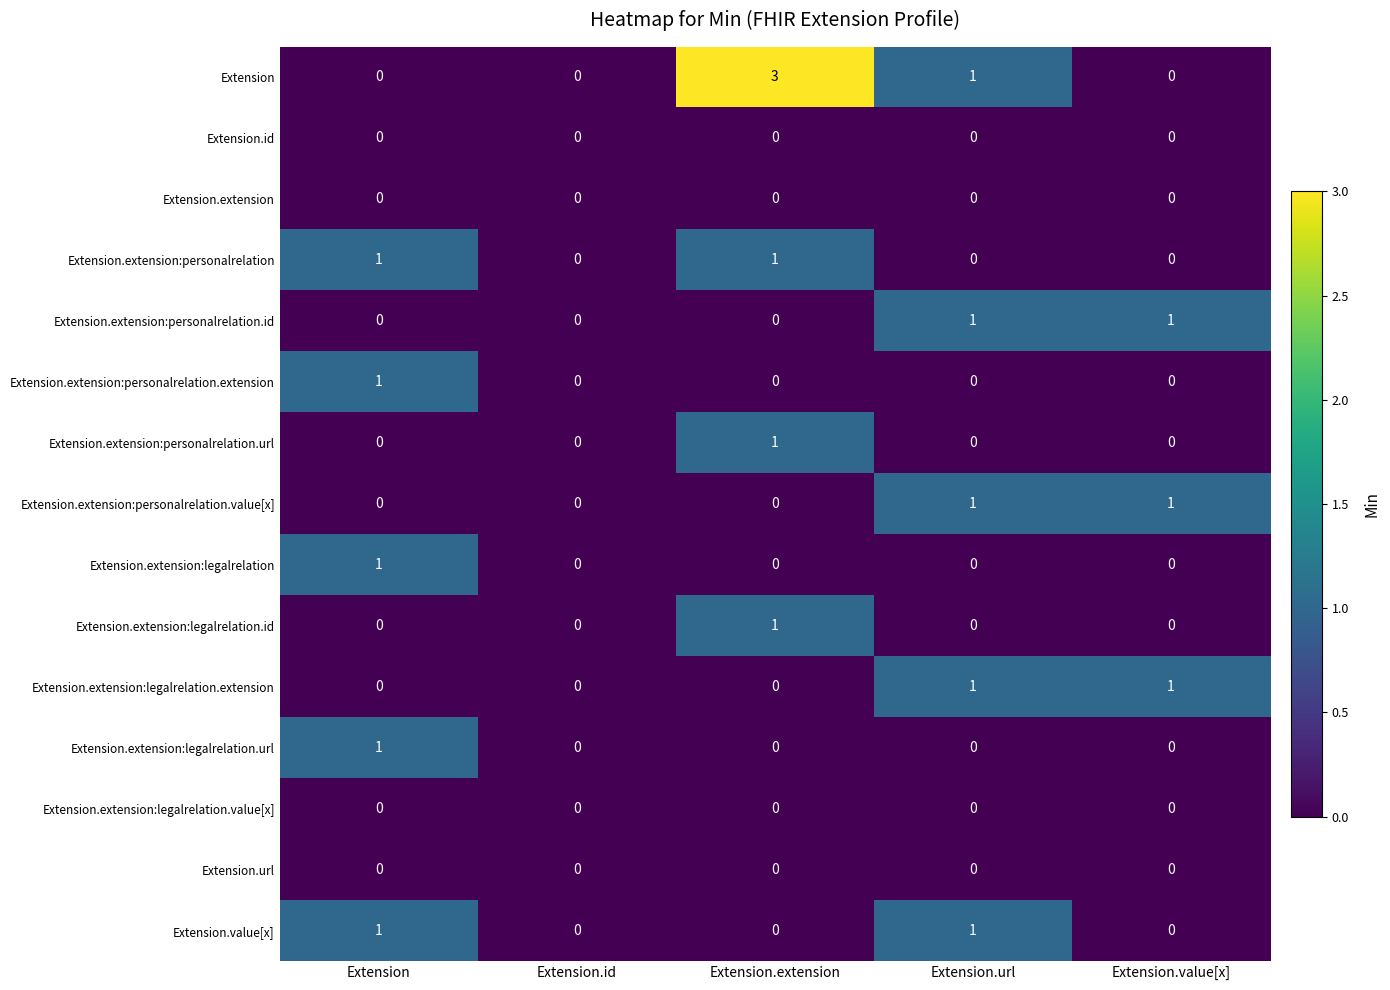

Which category has the highest value in the Extension series?

Extension.extension